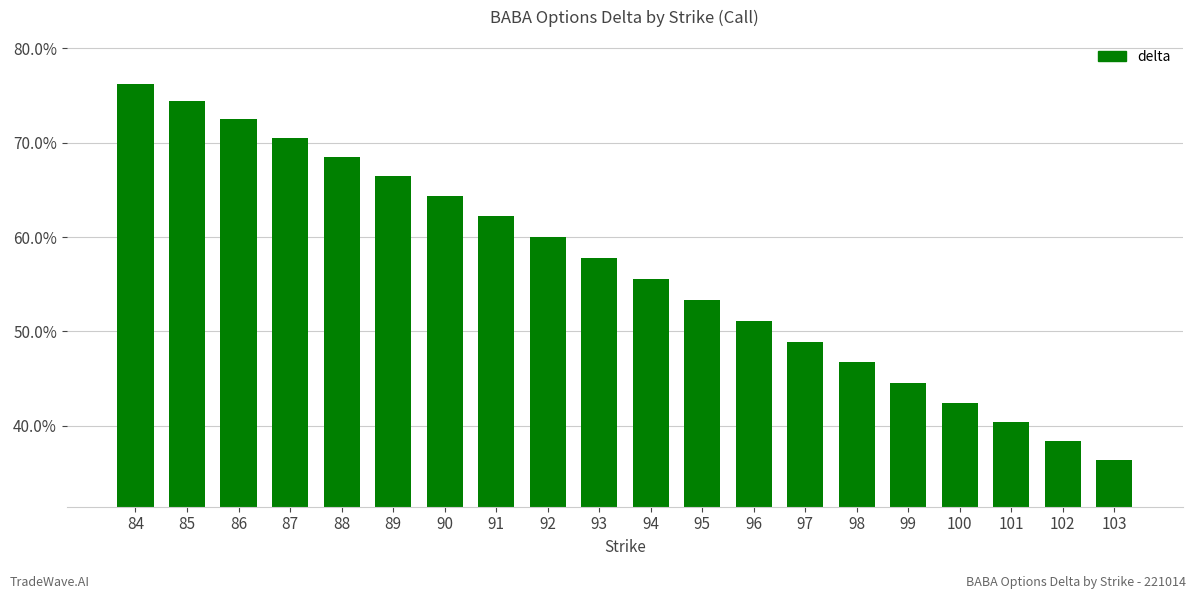

What is the maximum value shown in the chart?

0.8